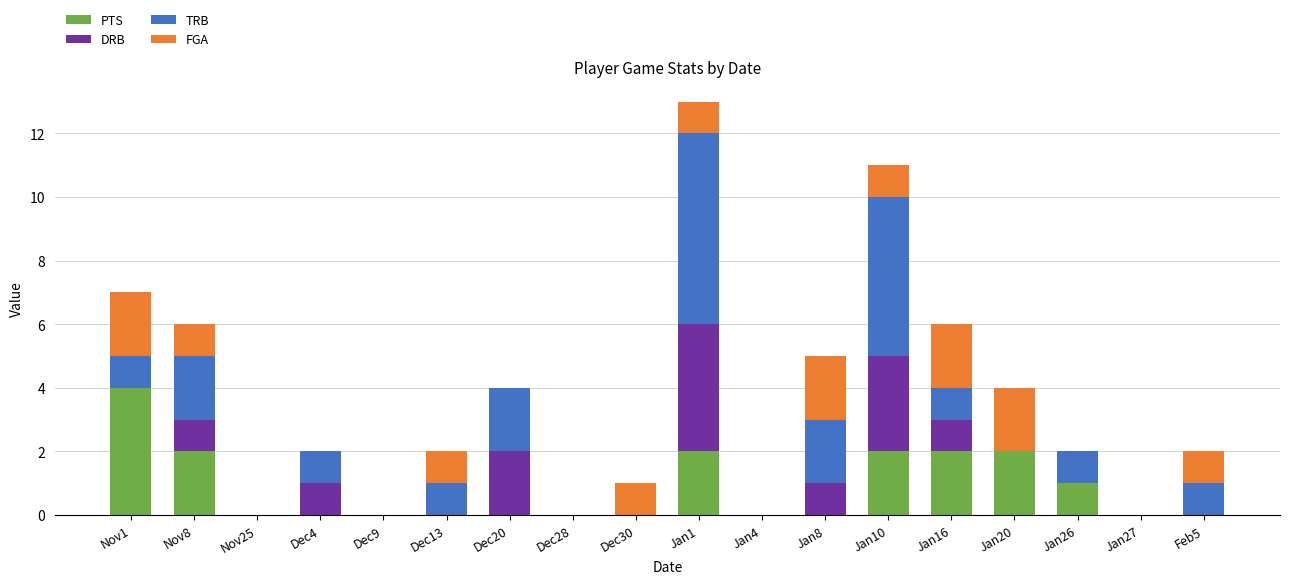

The value of PTS at Dec20 is -1. True or false?

False